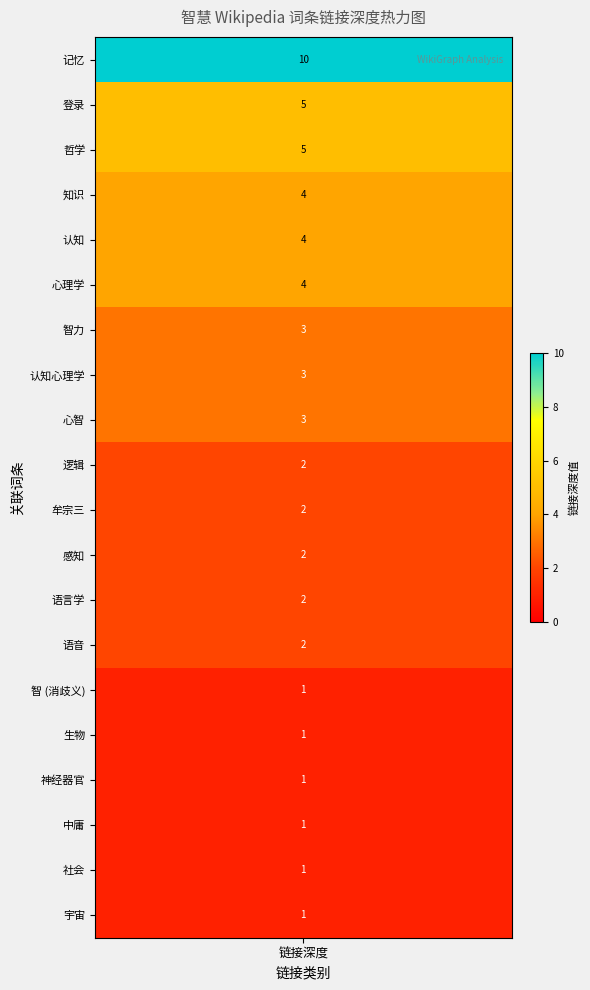

What is the sum of all values?

57